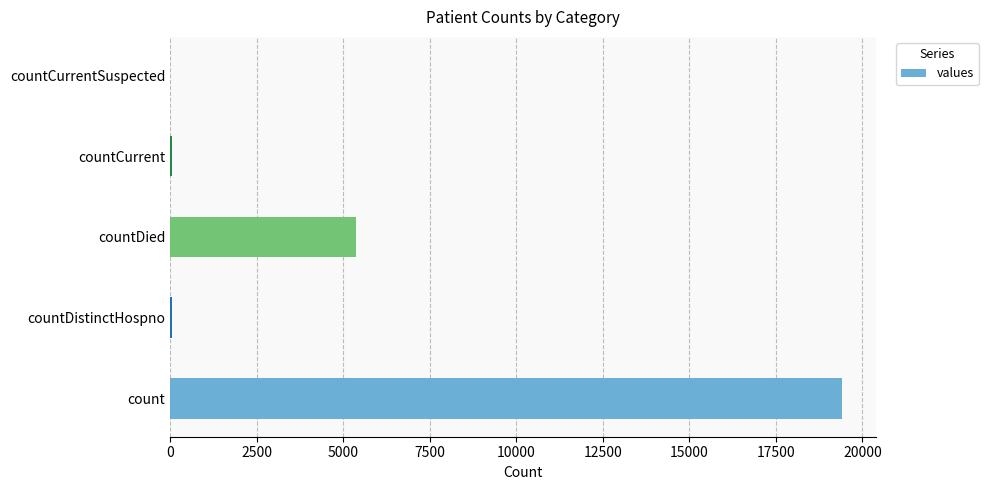

True or false: the data shows 0 at countCurrentSuspected.

True